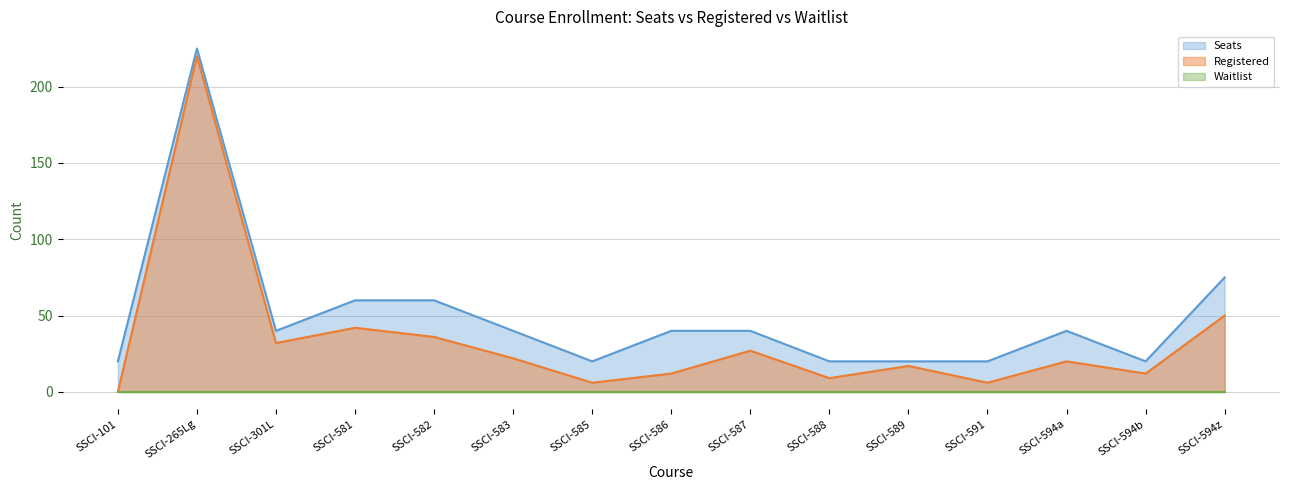

How many interior local valleys does the Seats series have?

3